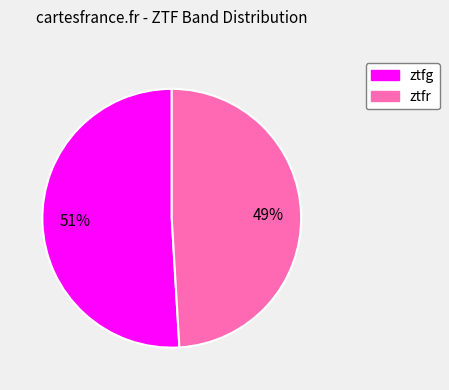

Which slice is the largest?

ztfg